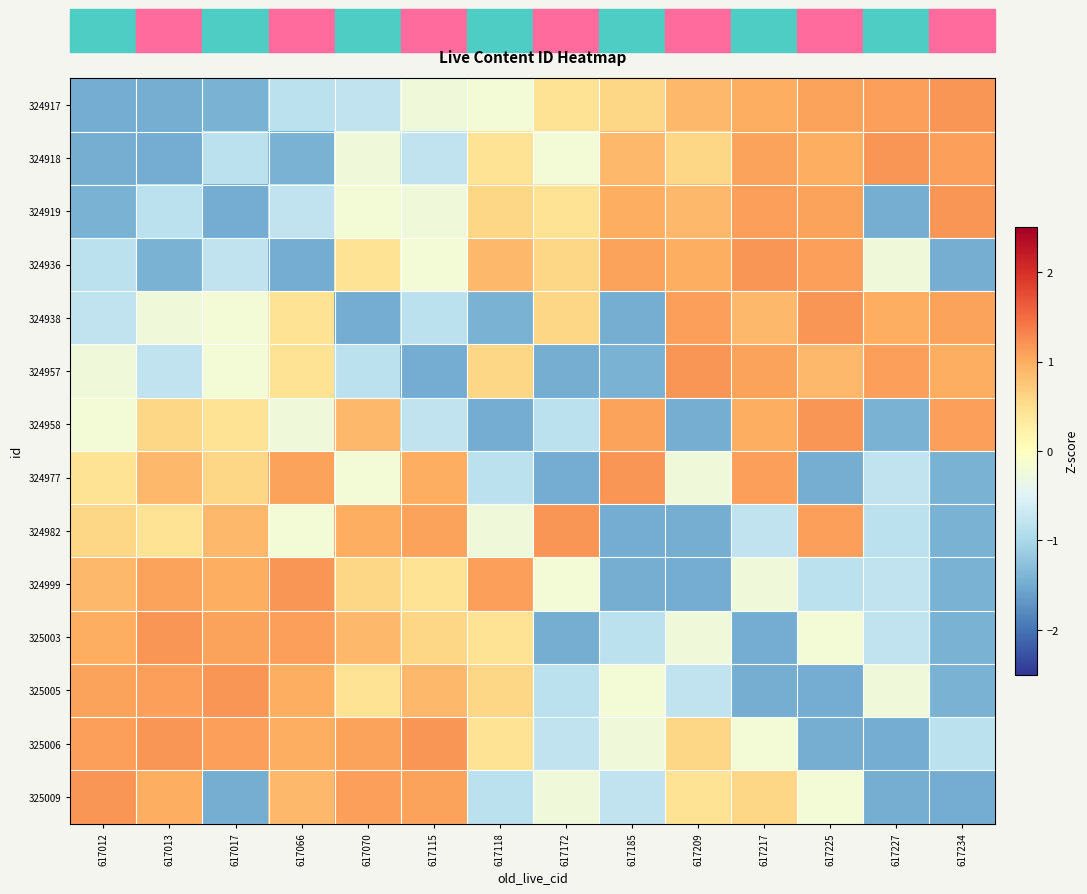

Rank the series by their maximum value, from lowest to highest.

324917, 324918, 324919, 324936, 324938, 324957, 324958, 324977, 324982, 324999, 325003, 325005, 325006, 325009